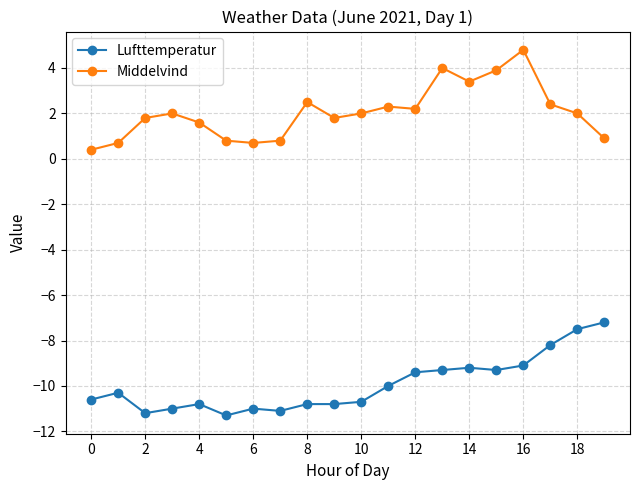

What is the lowest value of the Lufttemperatur series?

-11.3